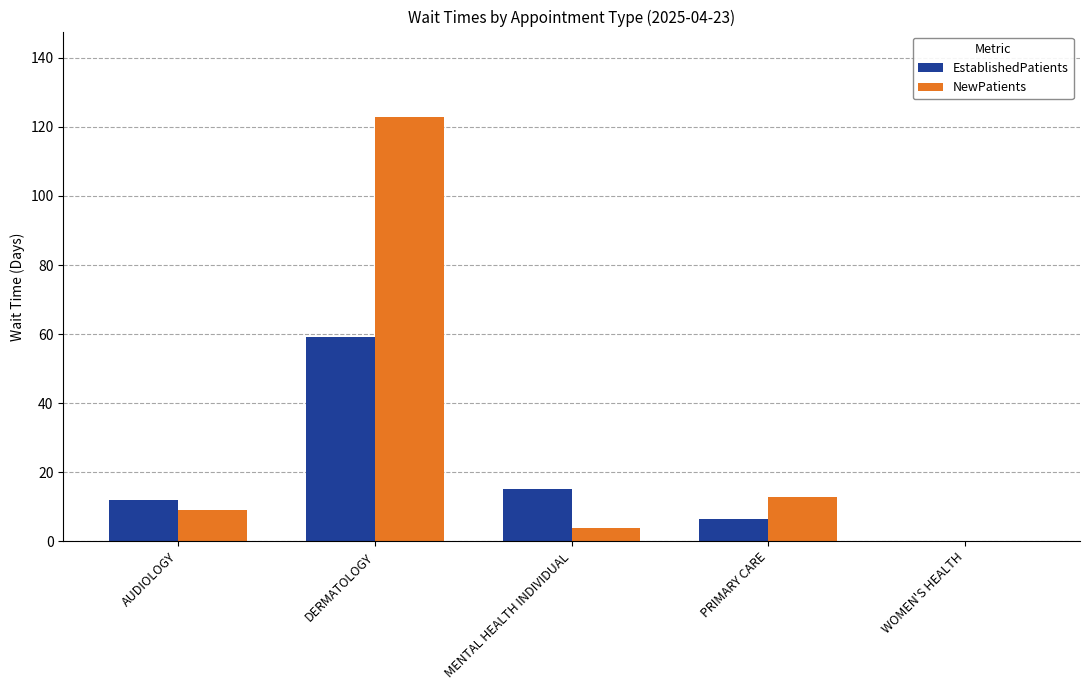

Reading left to right, what are all the values shown in this chart?

EstablishedPatients: 11.9	59.2	15.1	6.5	0.0
NewPatients: 9.0	123.0	4.0	12.8	0.0